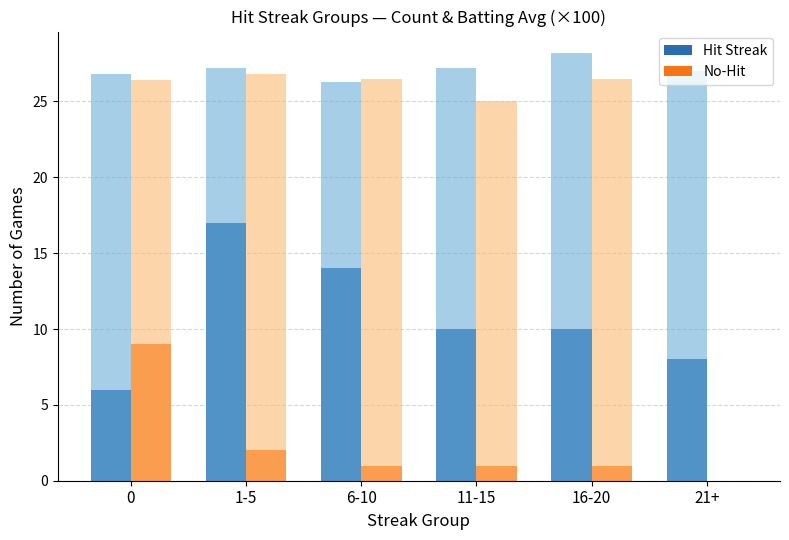

What is the average value of the Hit Streak series?

11